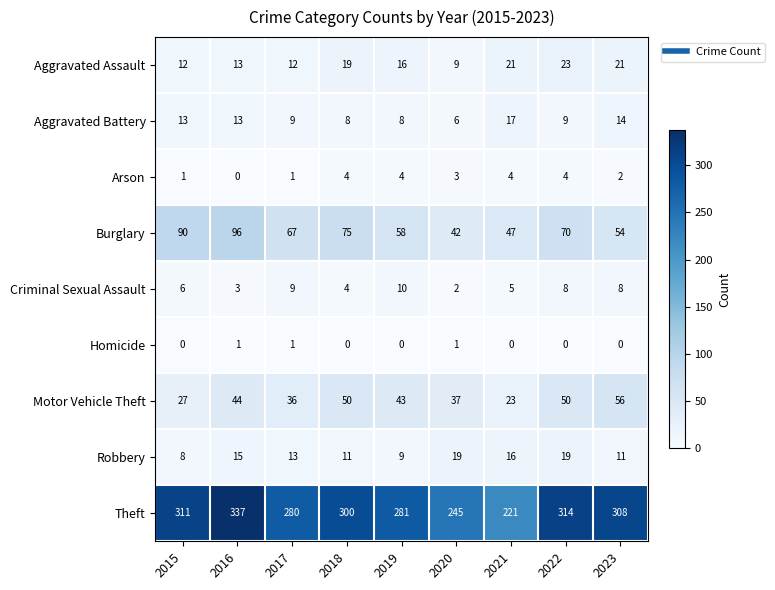

How many values in the Burglary series are below 67?

4